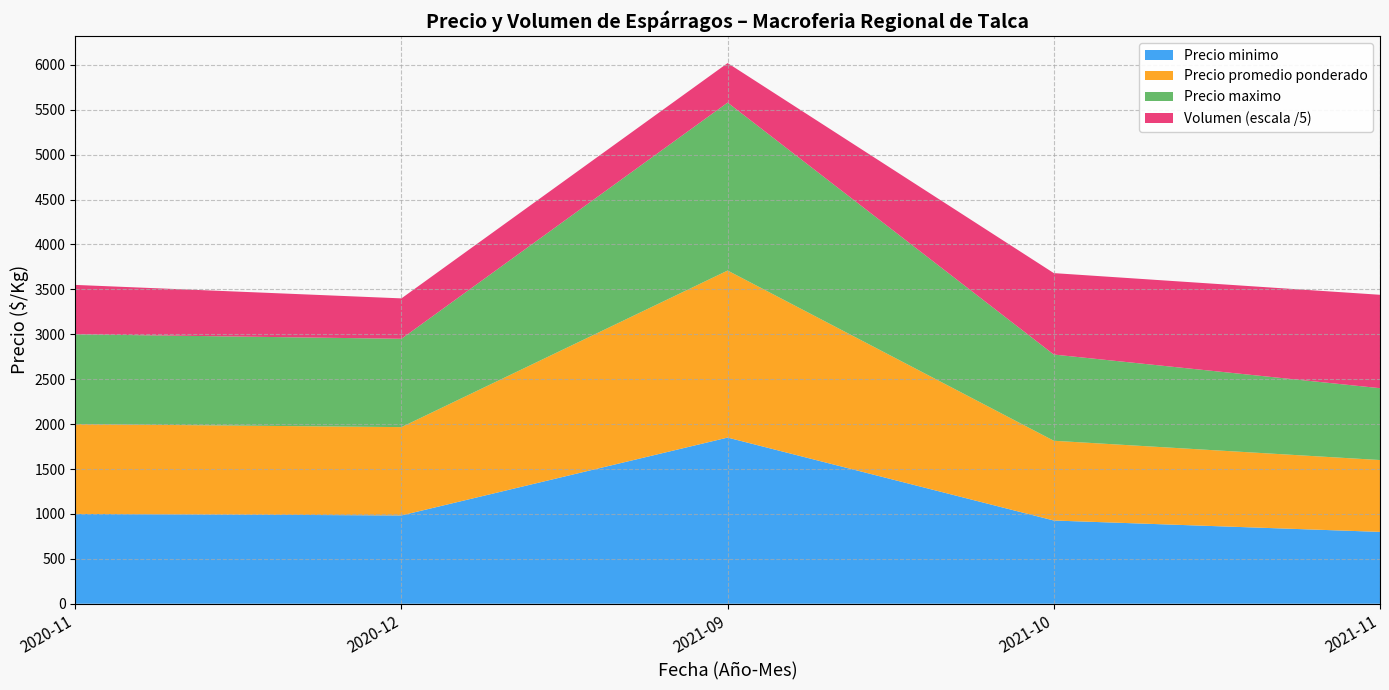

What is the total value across all series at 2021-11?

3440.0